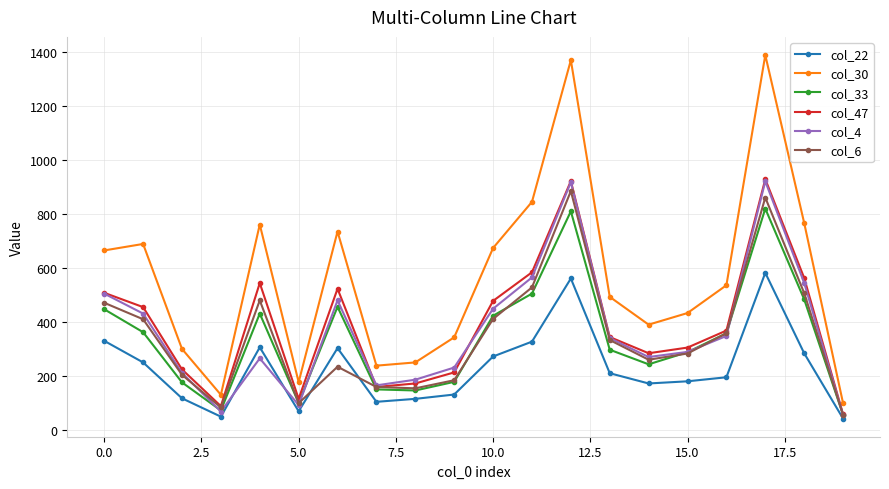

True or false: col_30 and col_6 cross at least once.

False